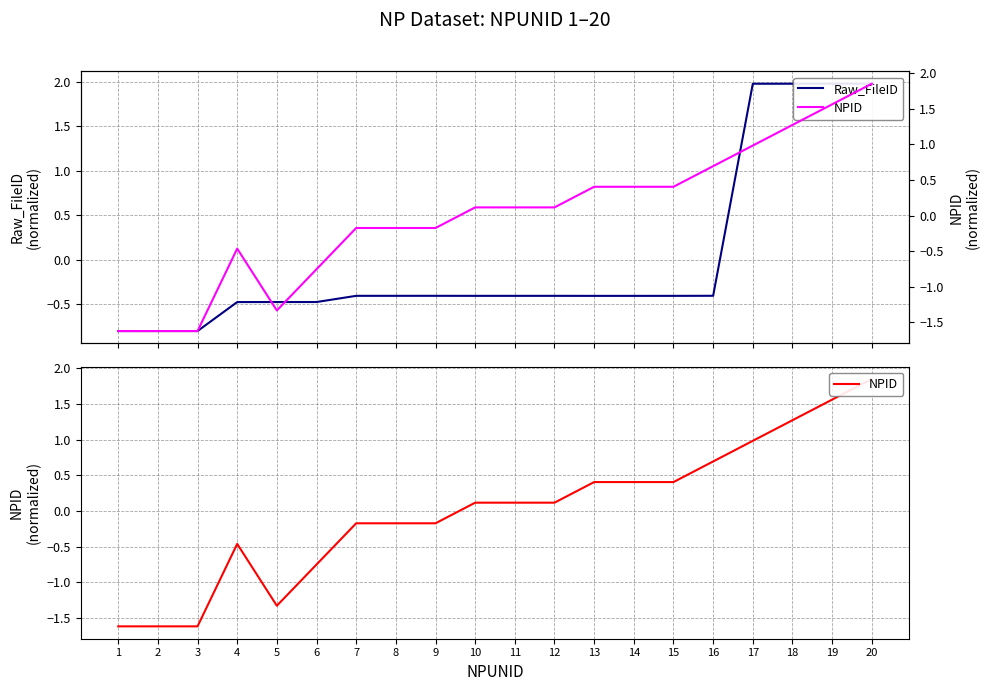

Which series has the largest range (max minus min)?

NPID